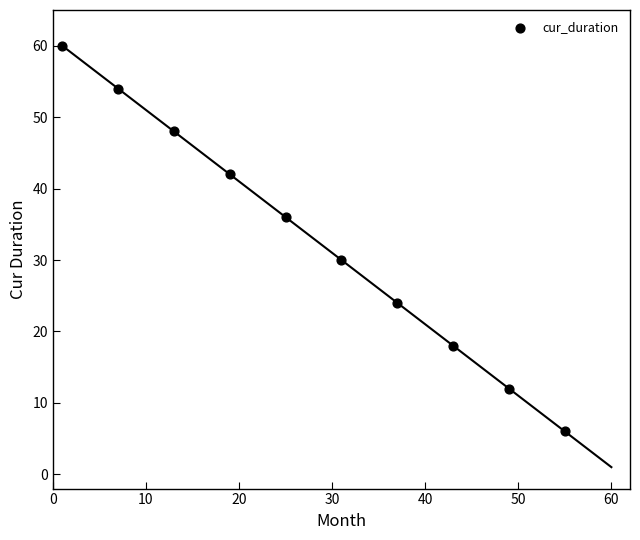

What is the average Y value?

33